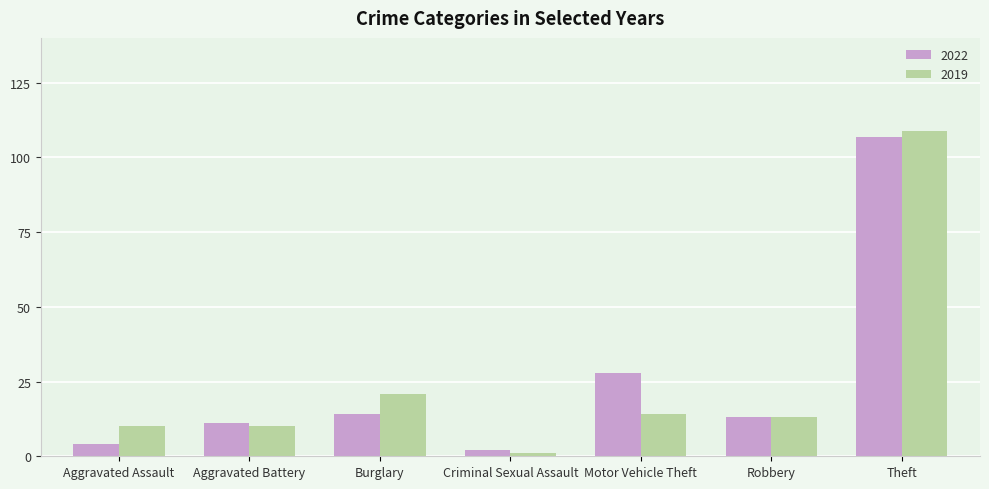

The value of 2019 at Theft is 109. True or false?

True